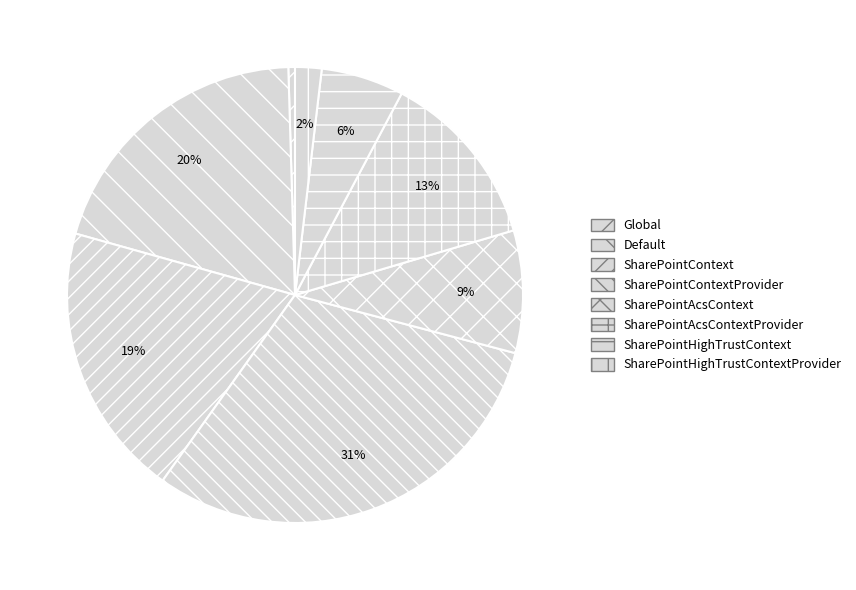

Do SharePointContextProvider and SharePointAcsContextProvider together represent more than half of the pie?

No